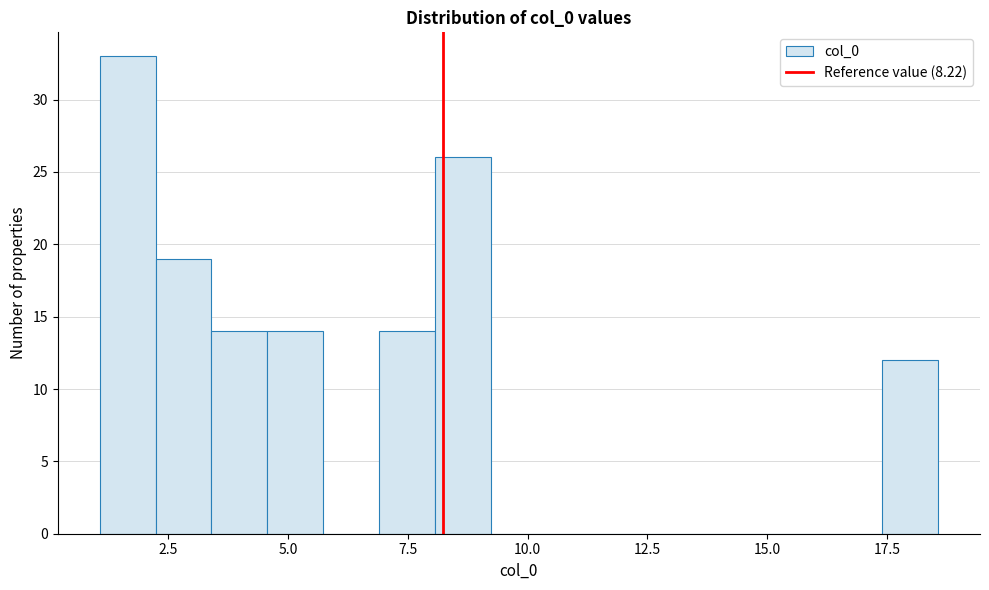

Read against the x-axis, roughly where is the centre of the tallest bar?

1.5